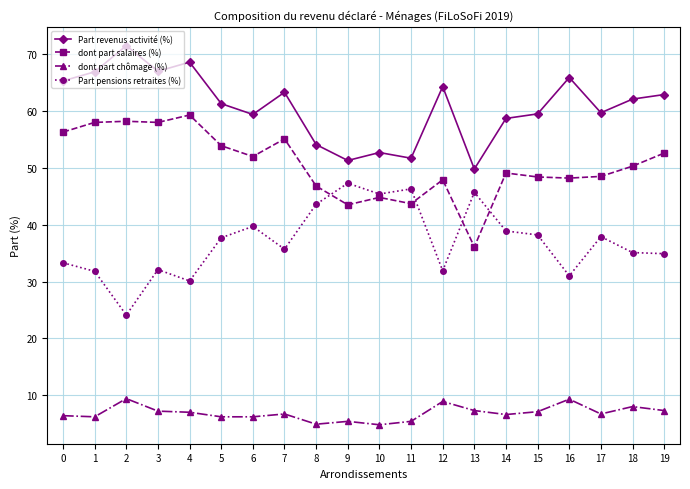

What is the total value across all series at 17?

152.8